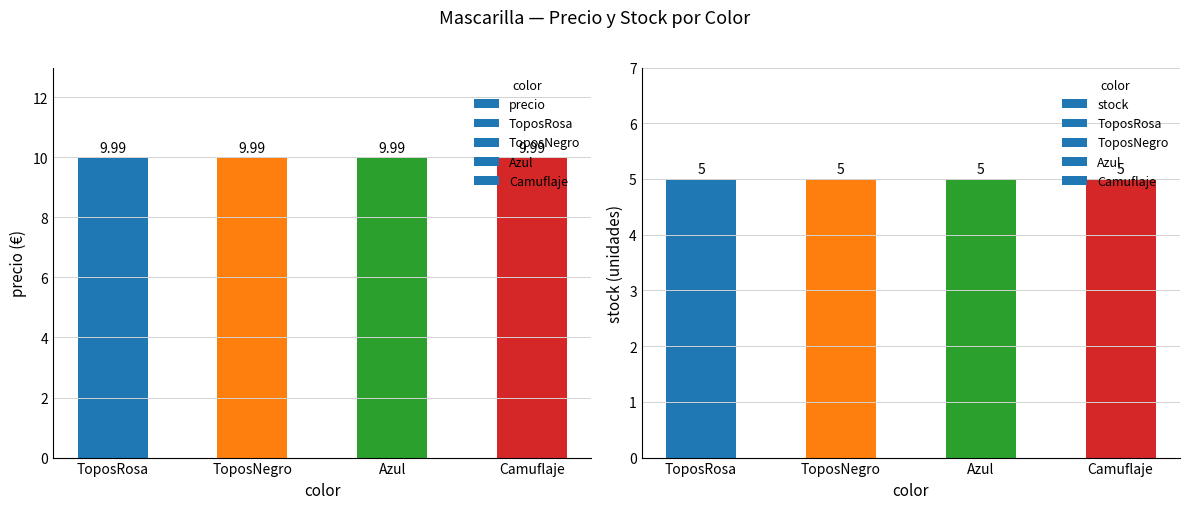

How many categories are shown in the chart?

4